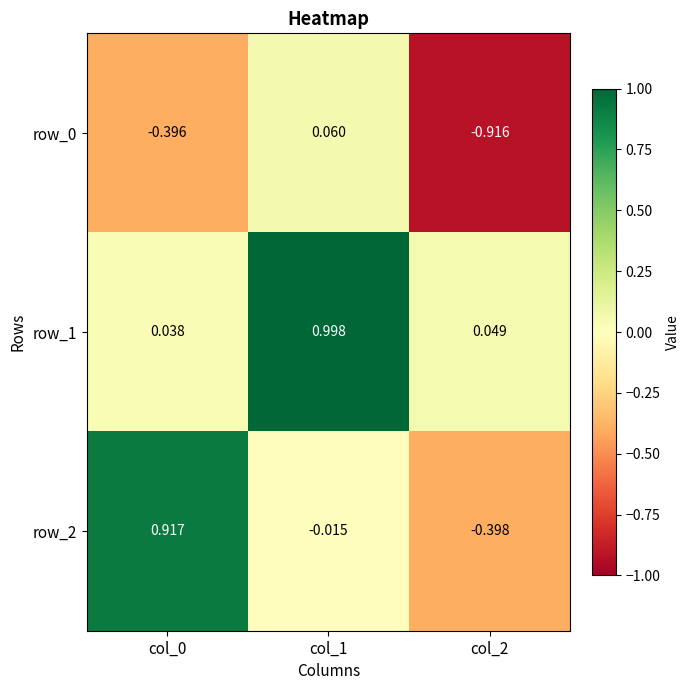

Is the value of row_2 at col_0 greater than the value of row_1 at col_1?

No